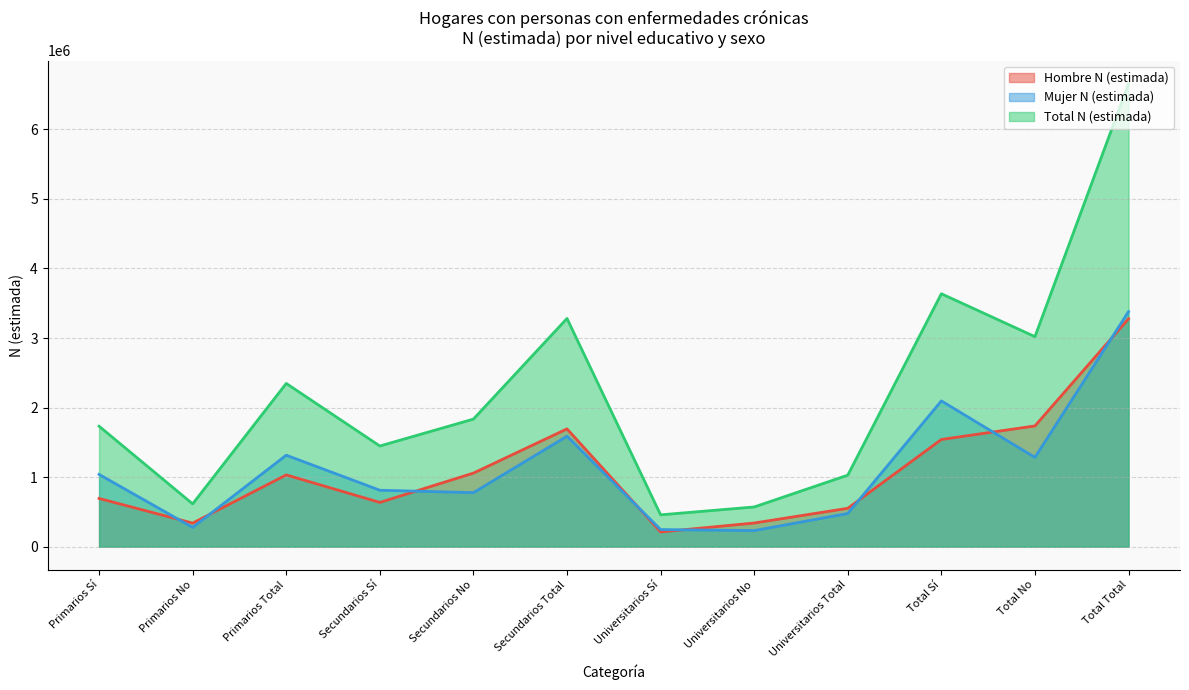

At which label does Hombre N (estimada) first exceed 1031723?

Secundarios No